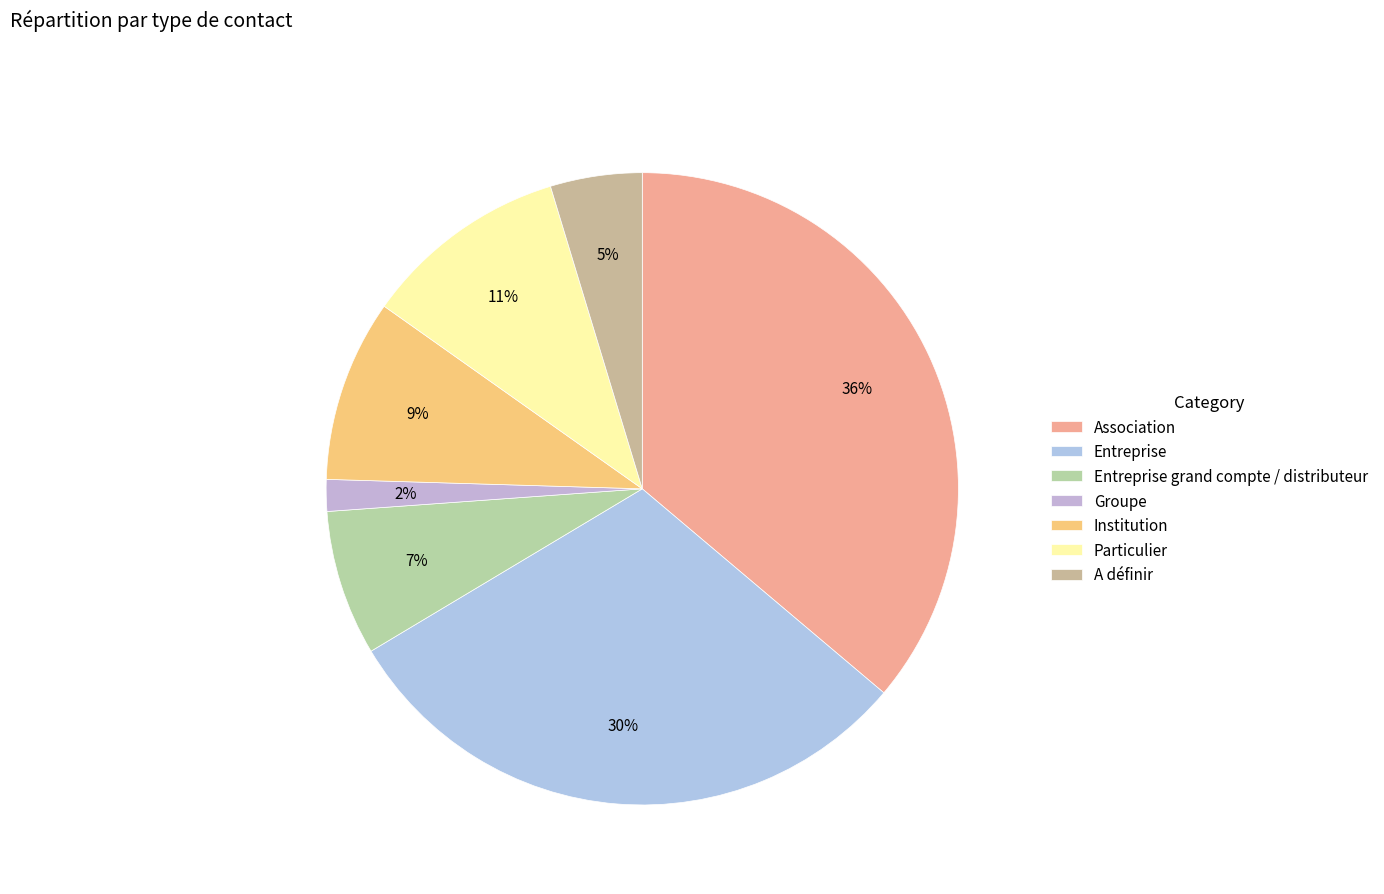

How many segments does this pie chart have?

7